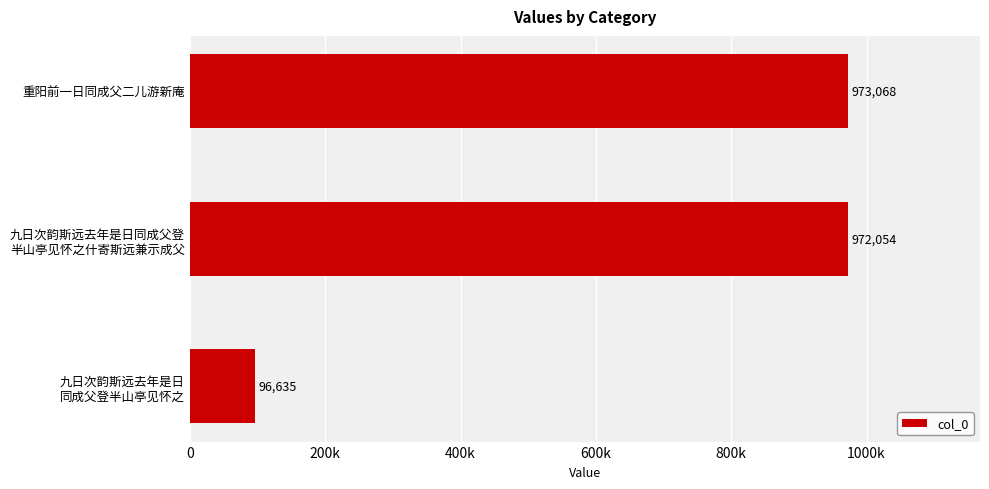

Where is the data nearest to the value 534851?

九日次韵斯远去年是日同成父登
半山亭见怀之什寄斯远兼示成父